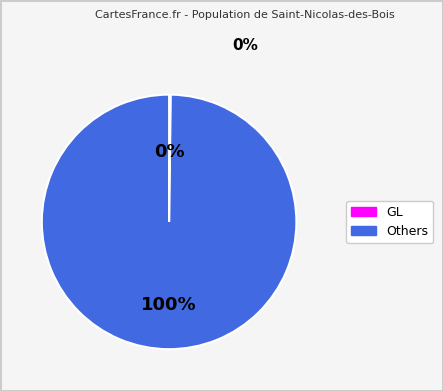

To the nearest percent, what percentage of the pie is Others?

100%